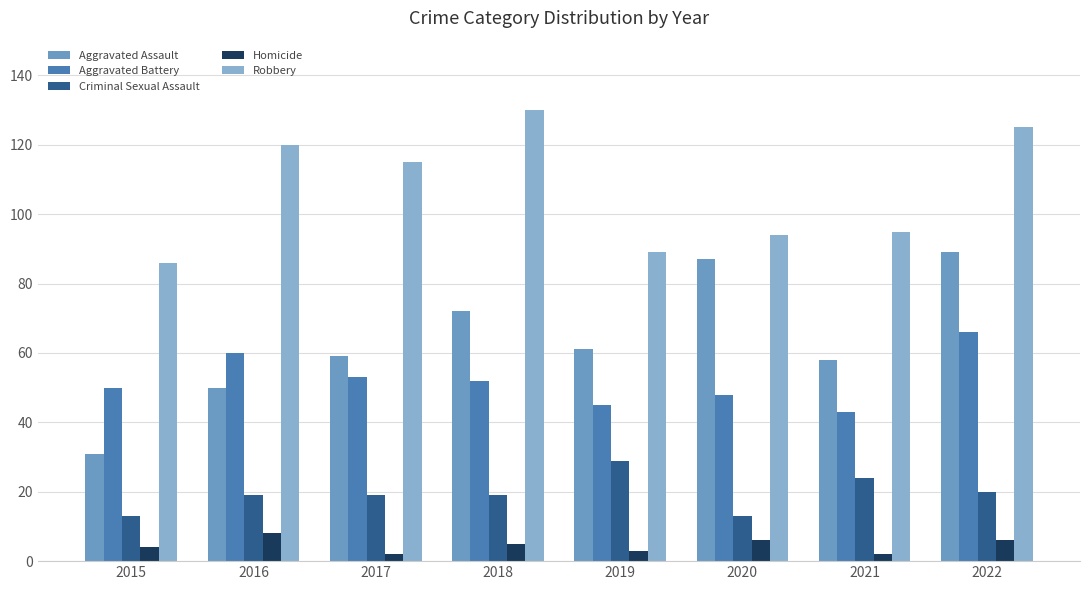

How many series are shown in this chart?

5